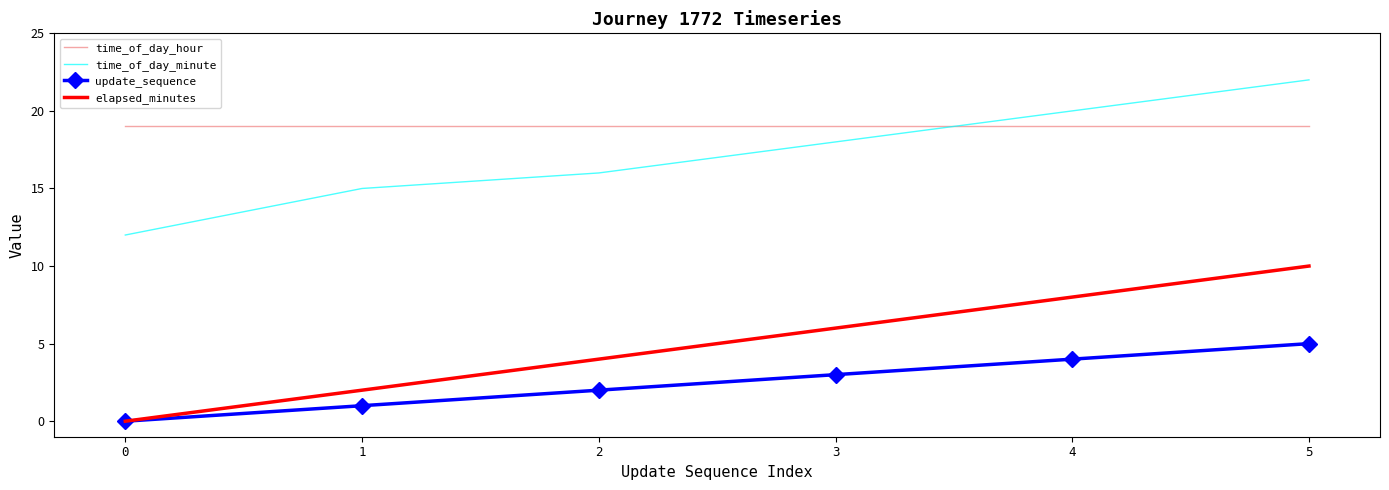

Which category has the highest value in the elapsed_minutes series?

5